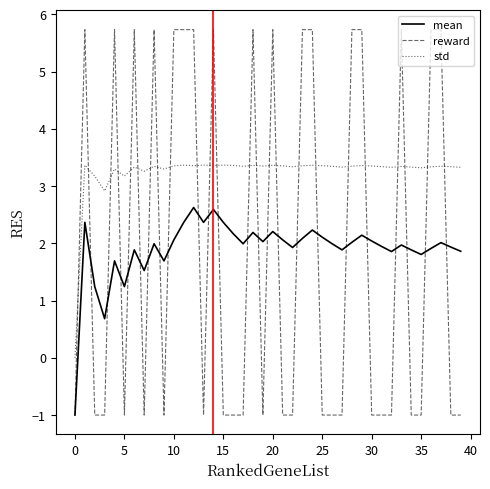

Which series has the largest range (max minus min)?

reward